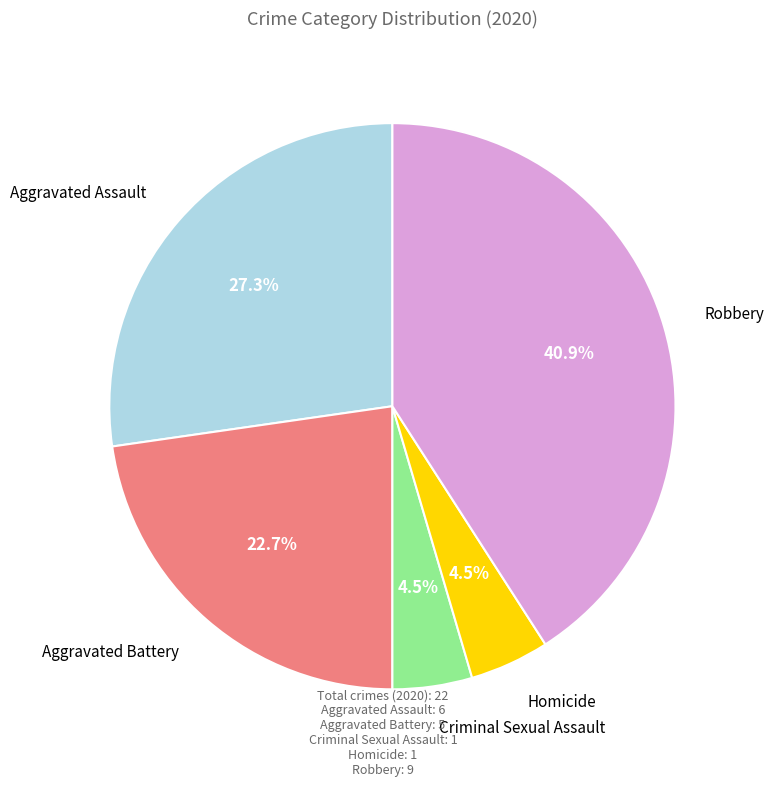

How many slices are in this pie chart?

5